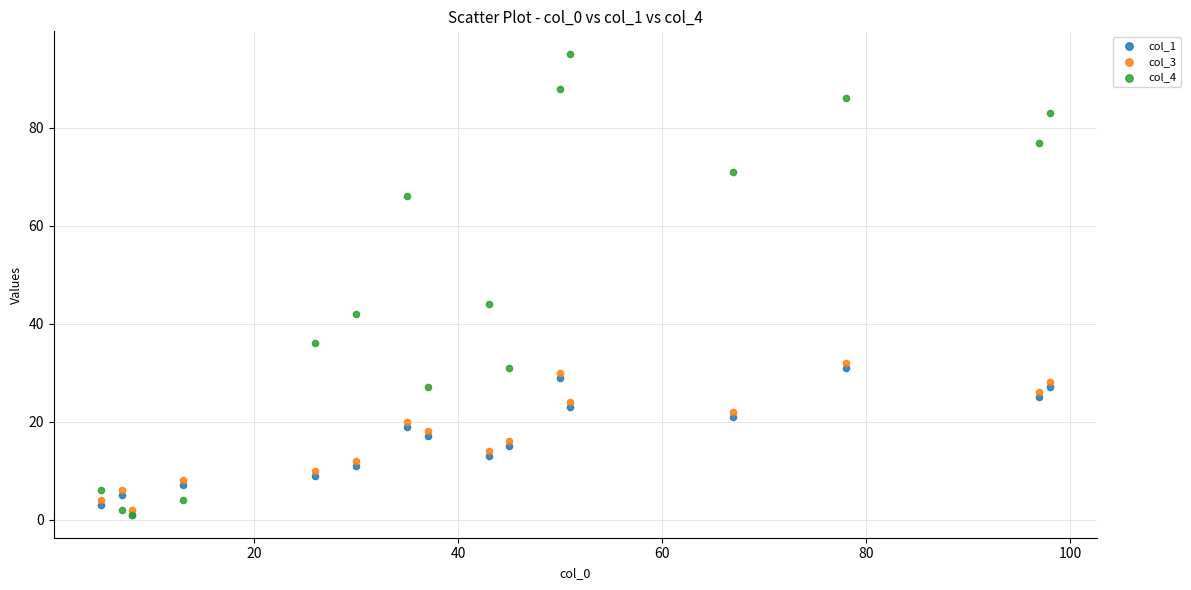

Which series reaches the maximum Y coordinate?

col_4